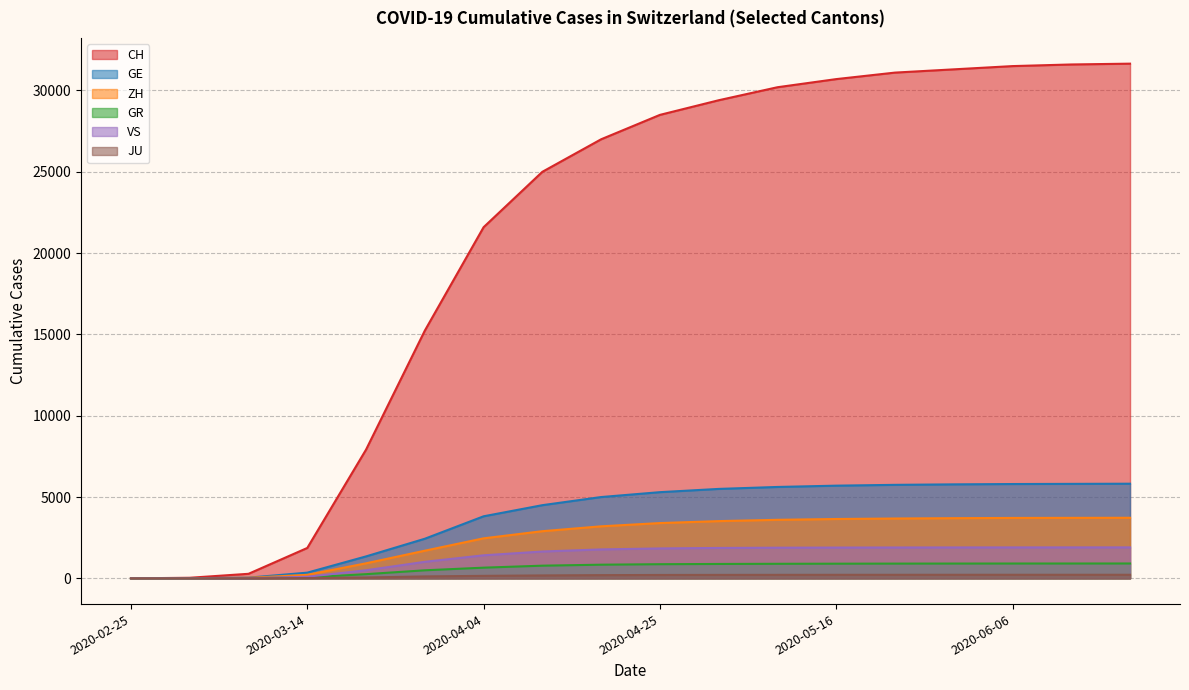

True or false: JU has more than 2 interior local peaks.

False